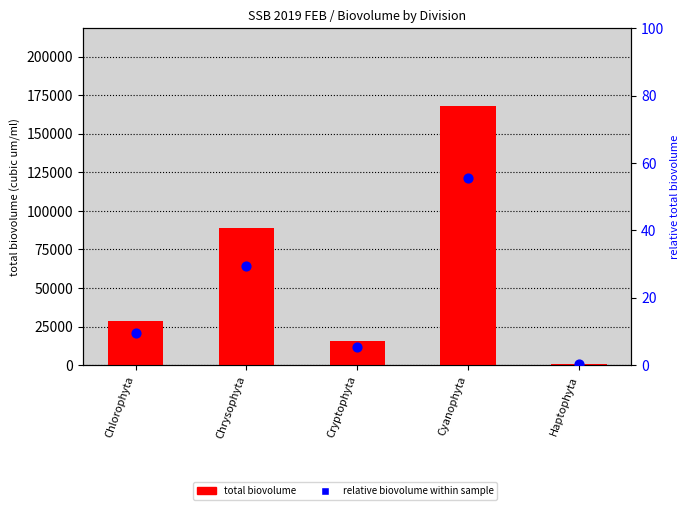

At how many categories does at least one series exceed 17442?

3